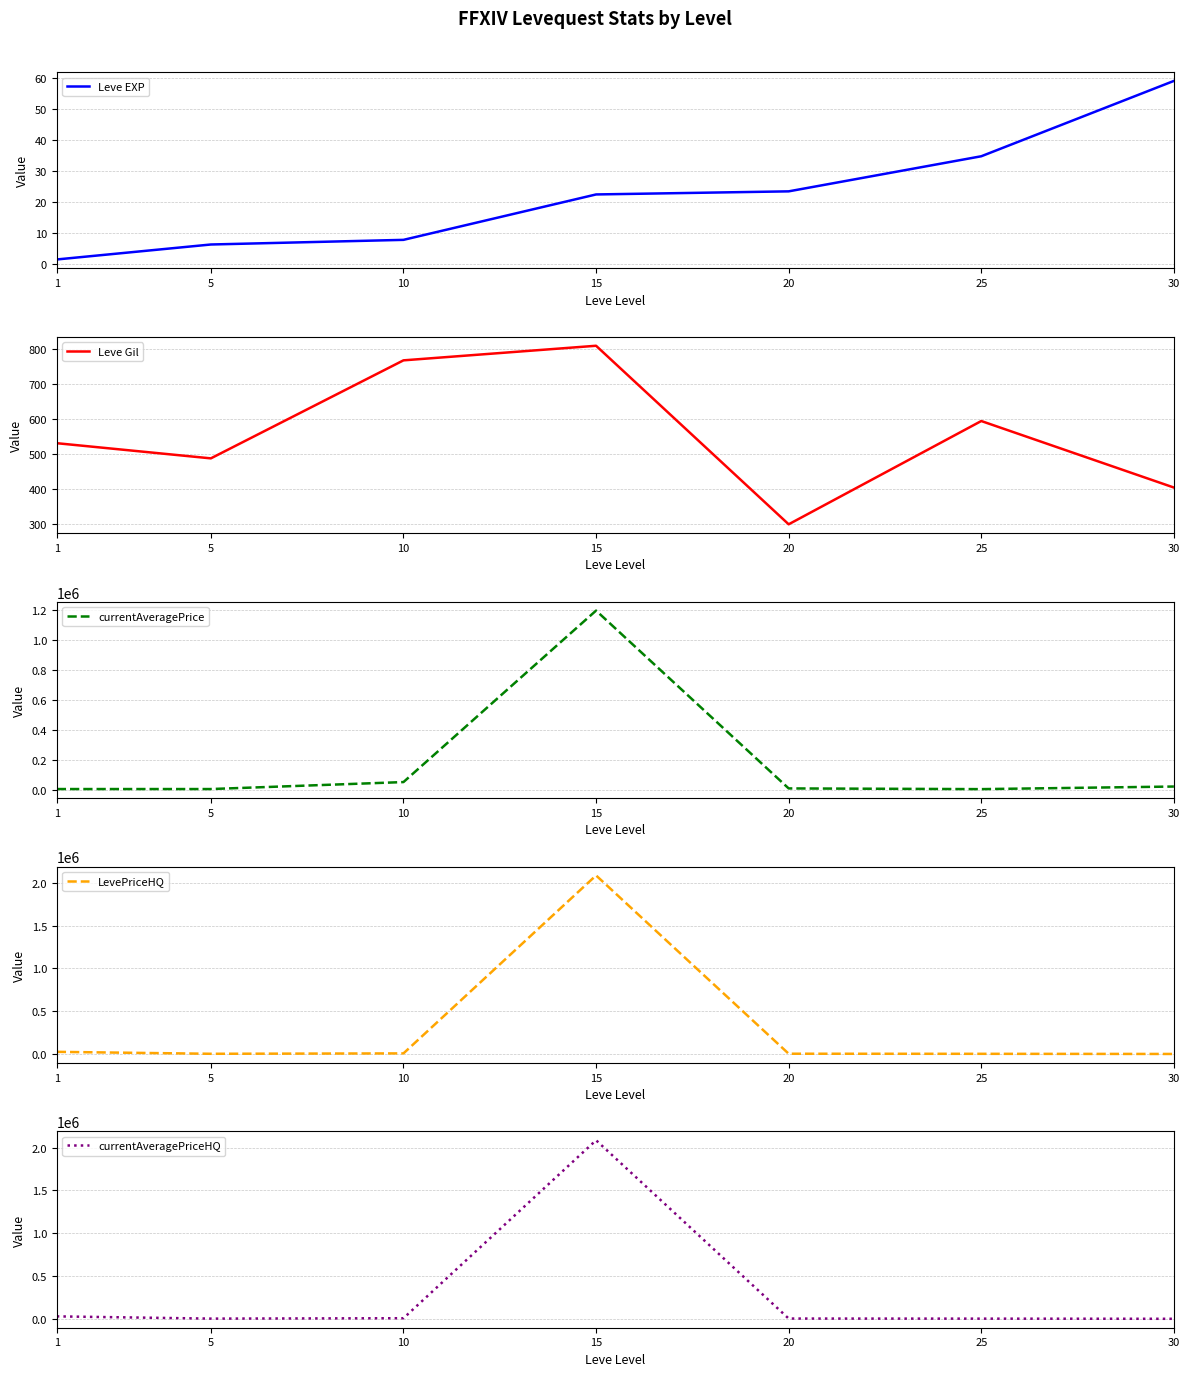

What is the difference between the highest and lowest values at 25?

2519.3